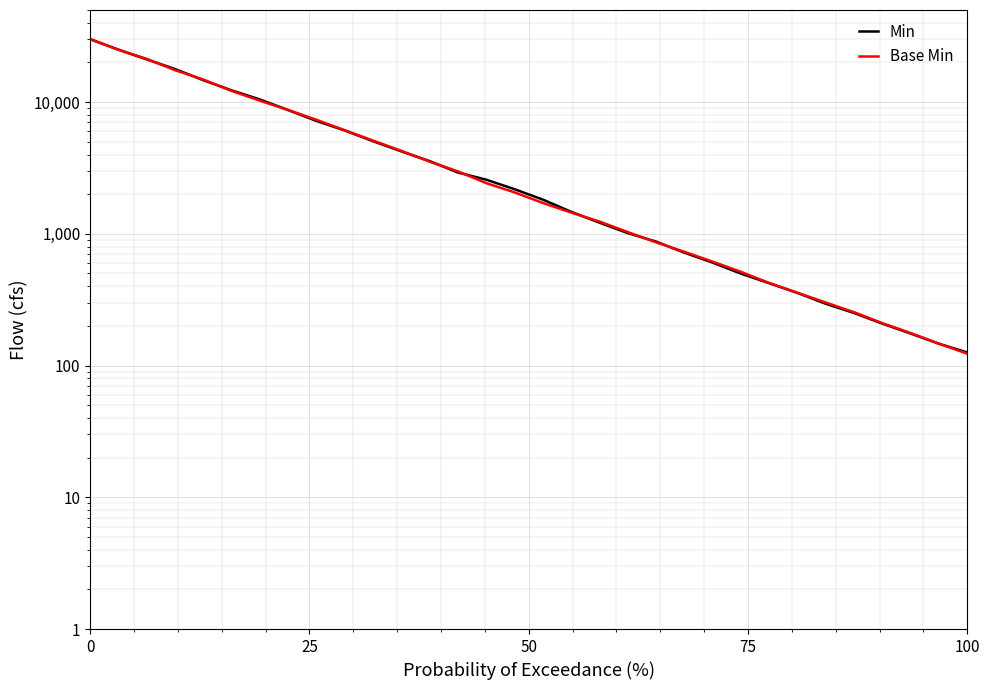

True or false: Min and Base Min cross at least once.

True